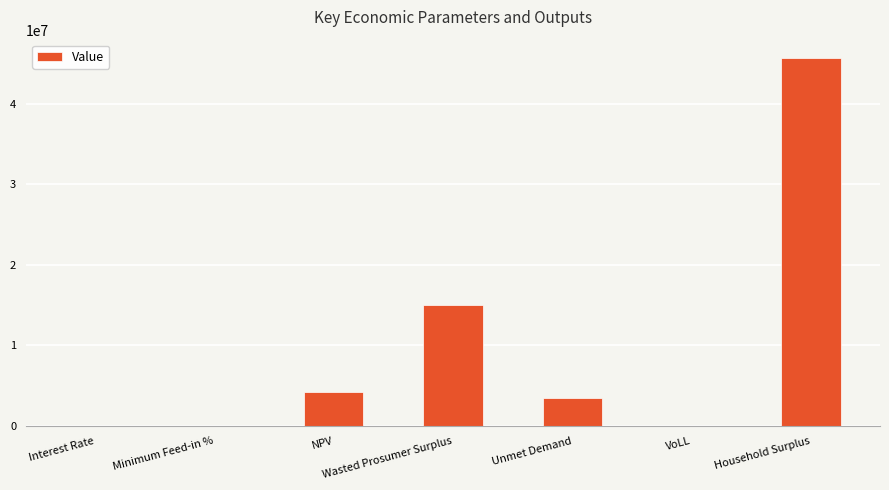

How many data points does each series have?

7